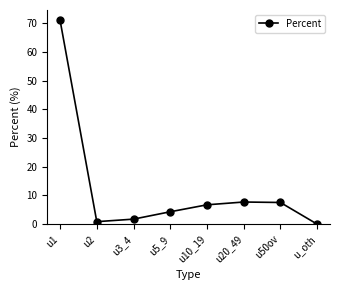

Which has a higher value, u10_19 or u3_4?

u10_19